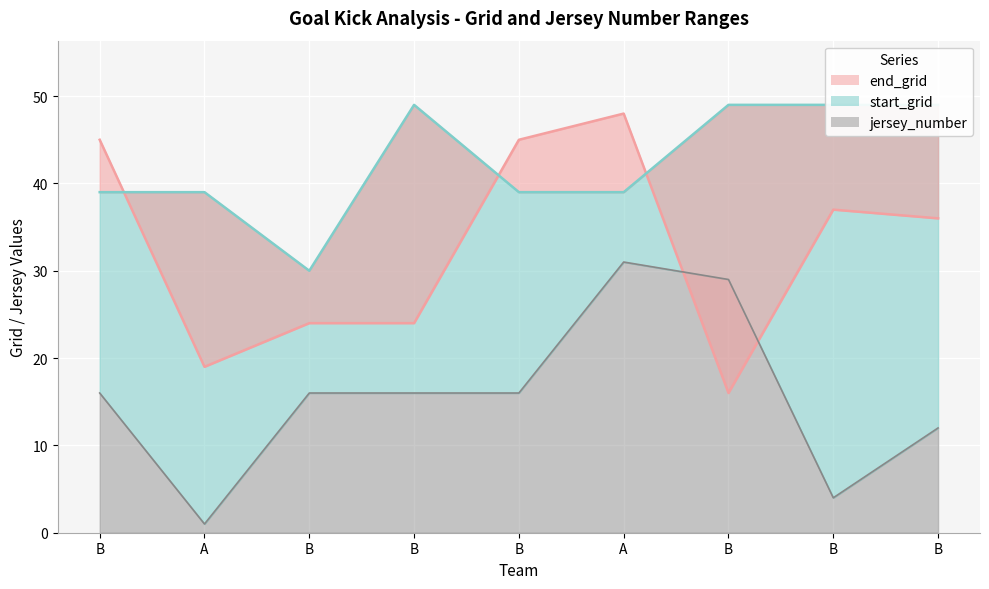

At which label does jersey_number first exceed 16?

A